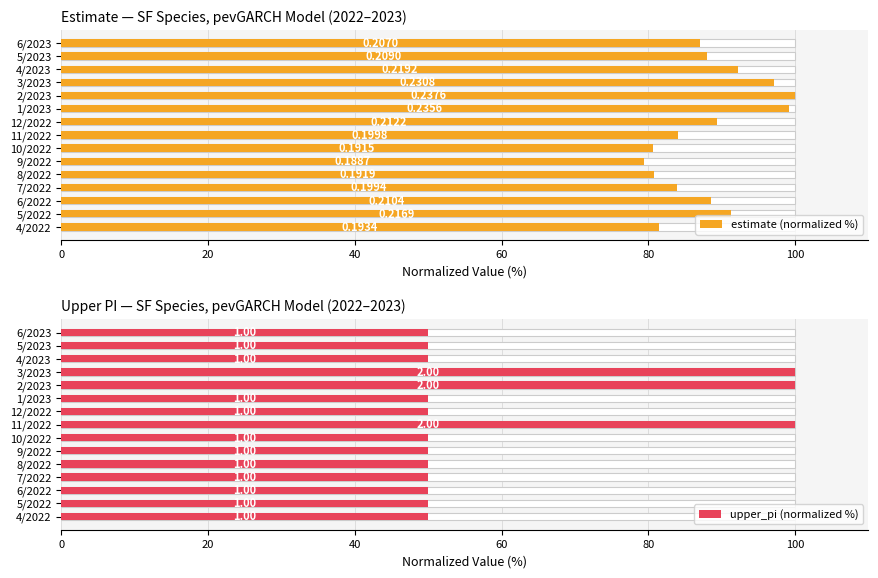

How many groups of bars are there?

15